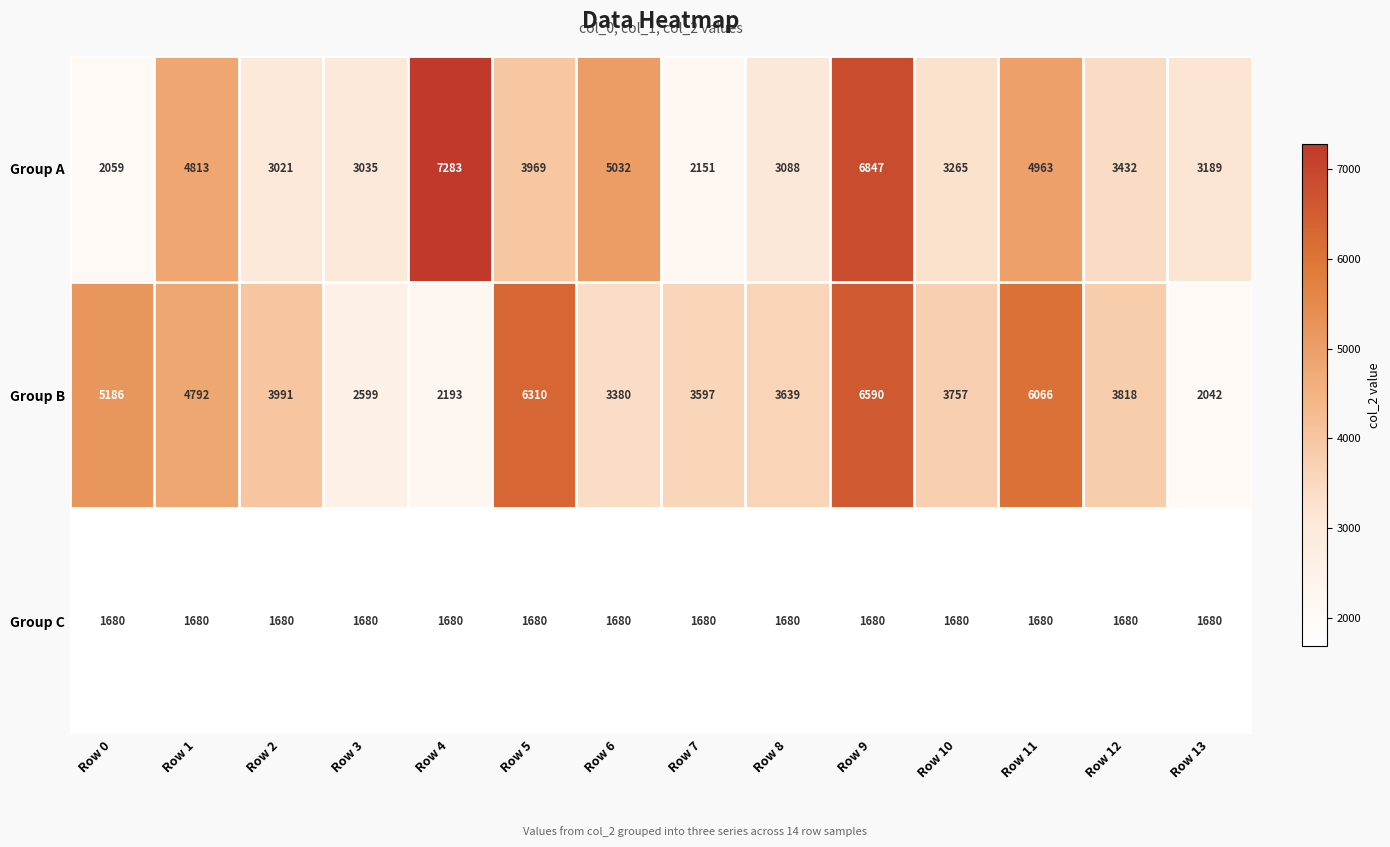

What is the smallest value displayed?

1680